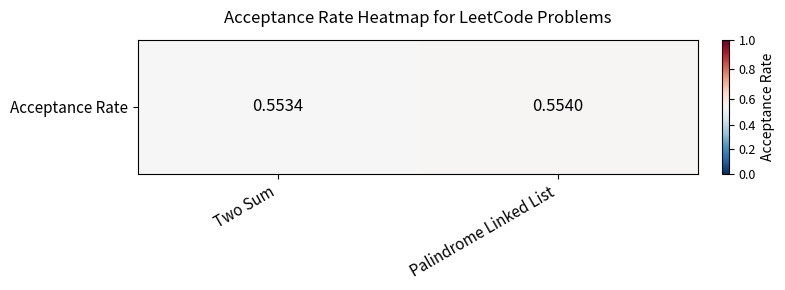

Rank the categories by value from lowest to highest.

Two Sum, Palindrome Linked List